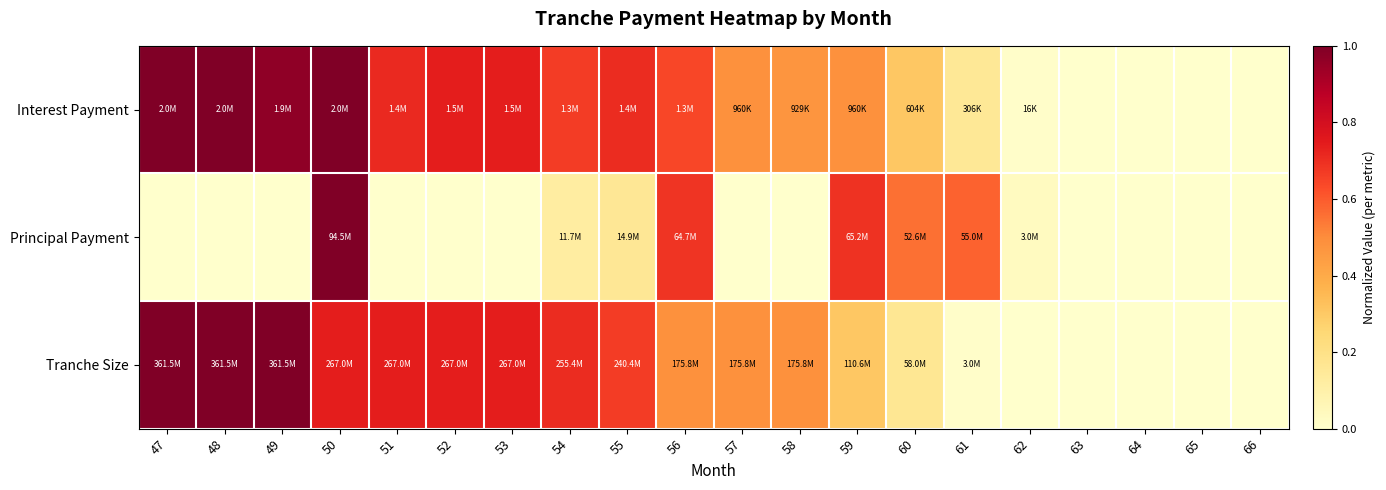

Which has a higher value, 53 or 51?

53